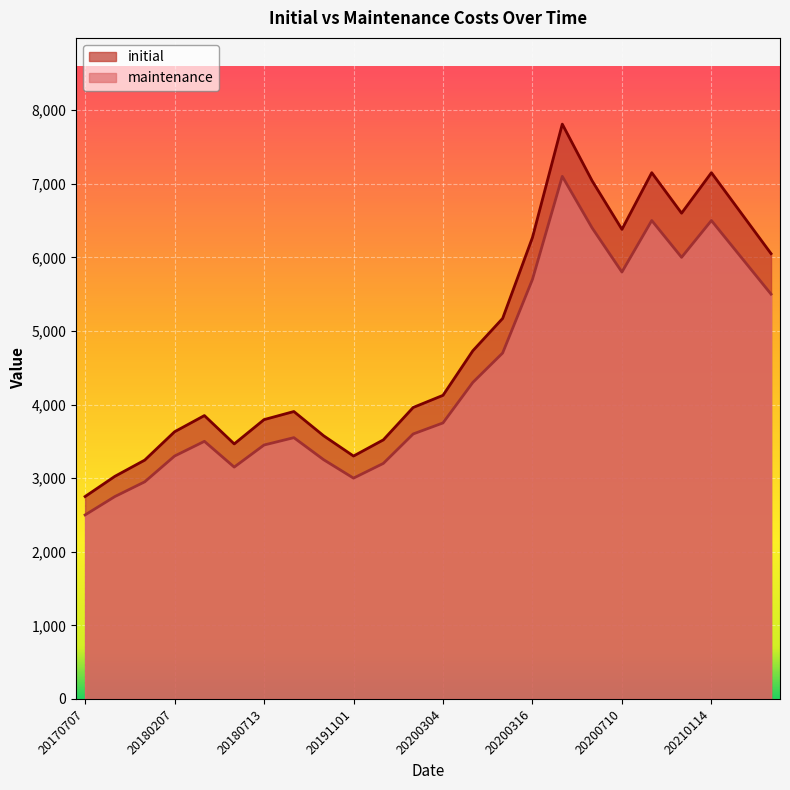

At which category does initial reach its first local valley?

20180504